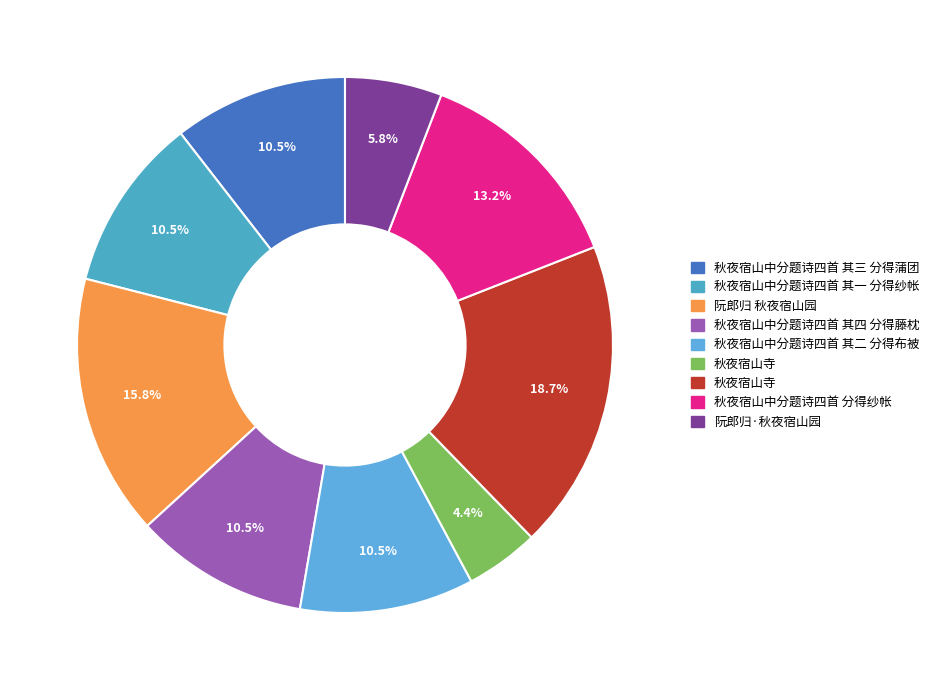

Which slice is the largest?

秋夜宿山寺